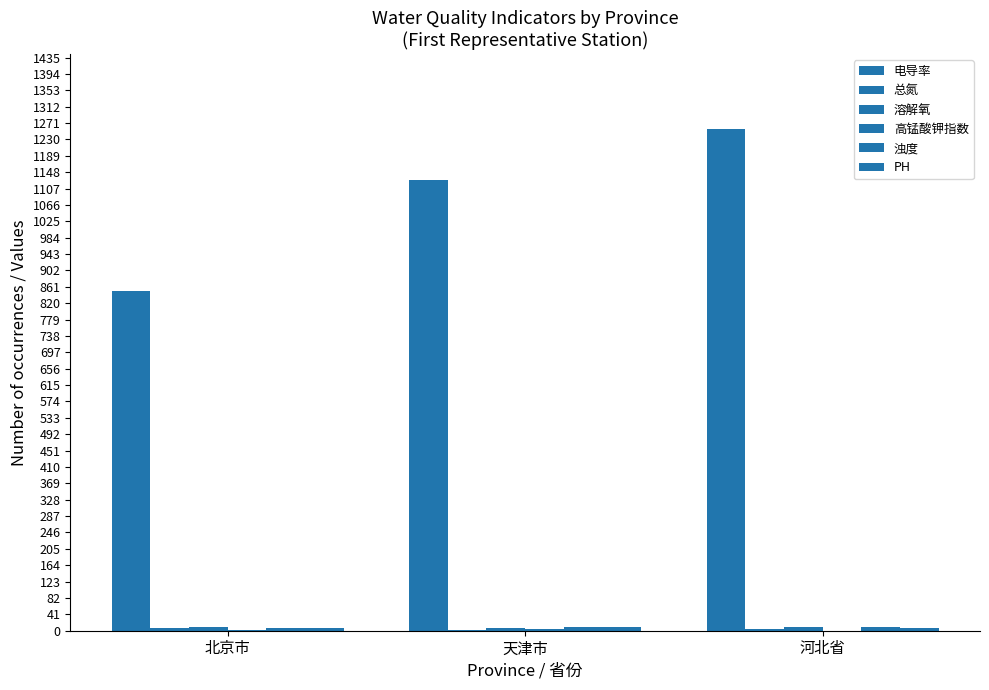

What is the minimum value shown in the chart?

0.5